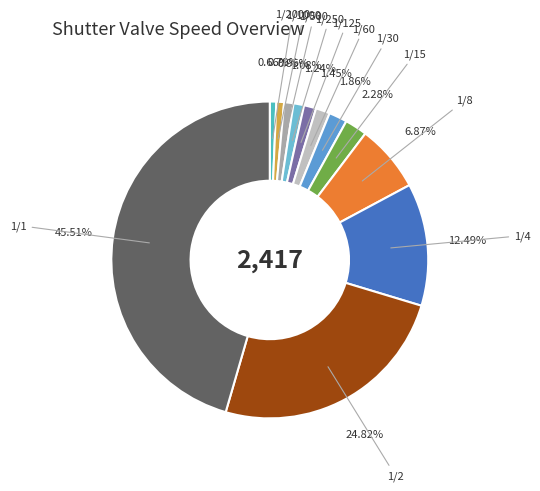

Count the number of slices in the pie.

12